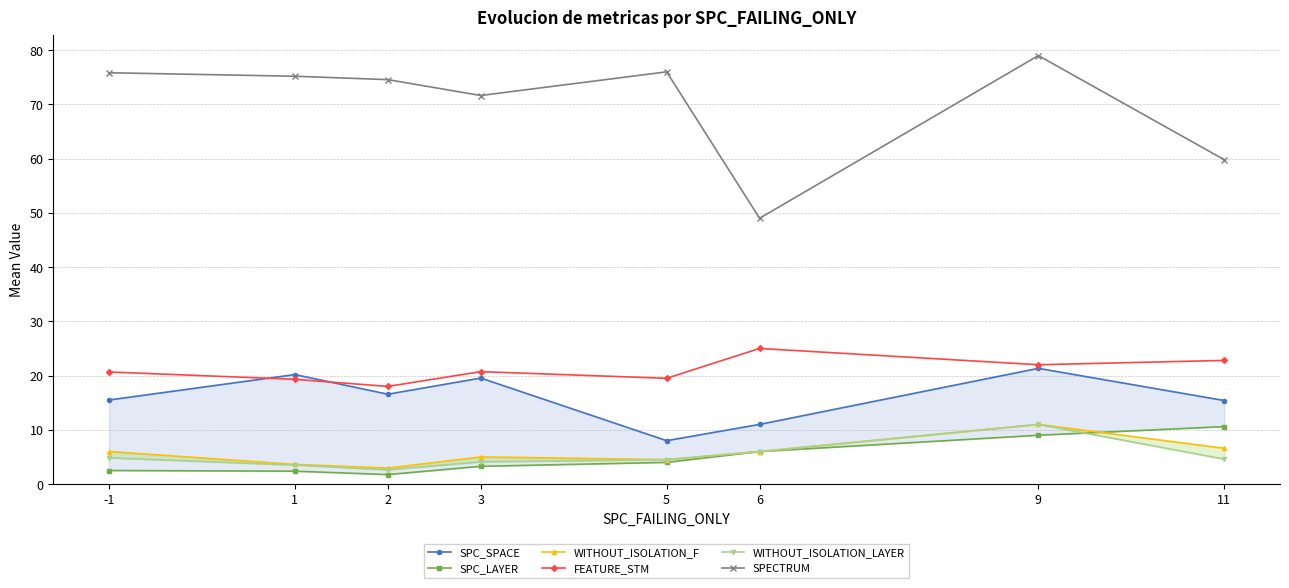

Reading left to right, transcribe all the data shown in this chart.

SPC_SPACE: -1=15.5	1=20.2	2=16.6	3=19.5	5=8.0	6=11.0	9=21.3	11=15.4
SPC_LAYER: -1=2.5	1=2.4	2=1.8	3=3.3	5=4.0	6=6.0	9=9.0	11=10.6
WITHOUT_ISOLATION_F: -1=6.0	1=3.6	2=2.9	3=5.0	5=4.5	6=6.0	9=11.0	11=6.6
FEATURE_STM: -1=20.7	1=19.3	2=18.0	3=20.7	5=19.5	6=25.0	9=22.0	11=22.8
WITHOUT_ISOLATION_LAYER: -1=4.8	1=3.5	2=2.6	3=4.1	5=4.5	6=6.0	9=11.0	11=4.6
SPECTRUM: -1=75.8	1=75.2	2=74.6	3=71.6	5=76.0	6=49.0	9=79.0	11=59.8